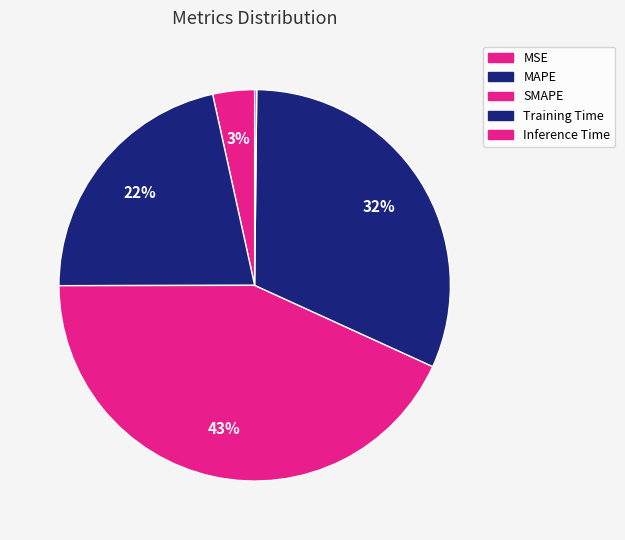

What percentage is the SMAPE slice, to the nearest percent?

43%